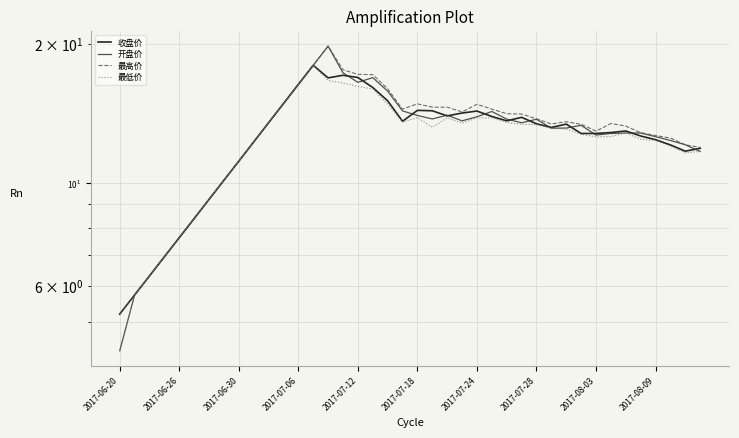

What is the sum of the 最高价 values at 36 and 10?

26.2